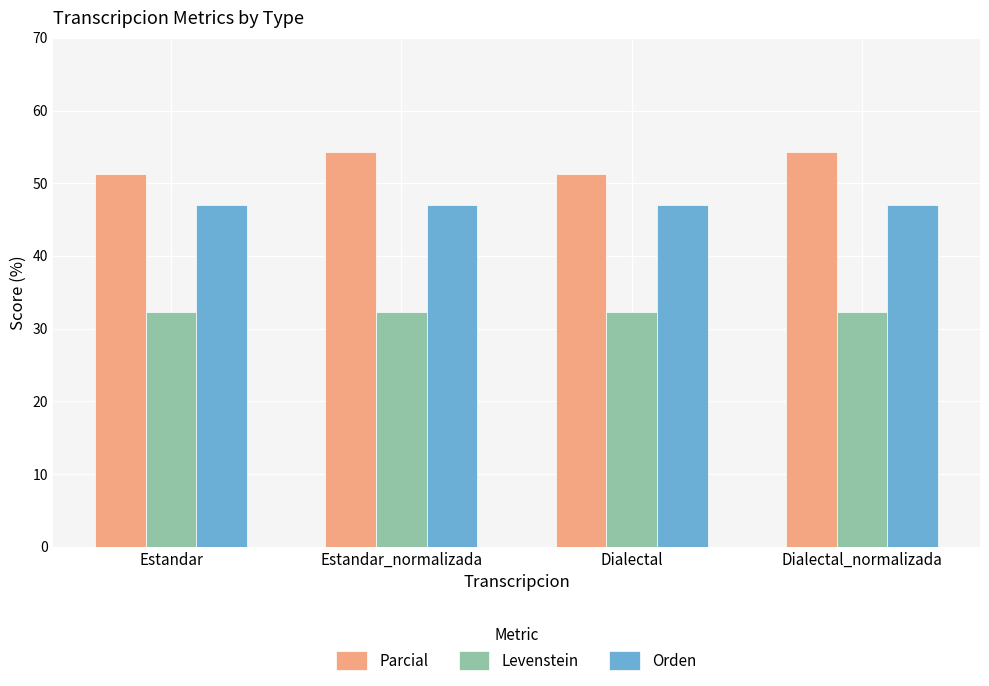

True or false: Orden has a value of 46.9 at Estandar_normalizada.

True